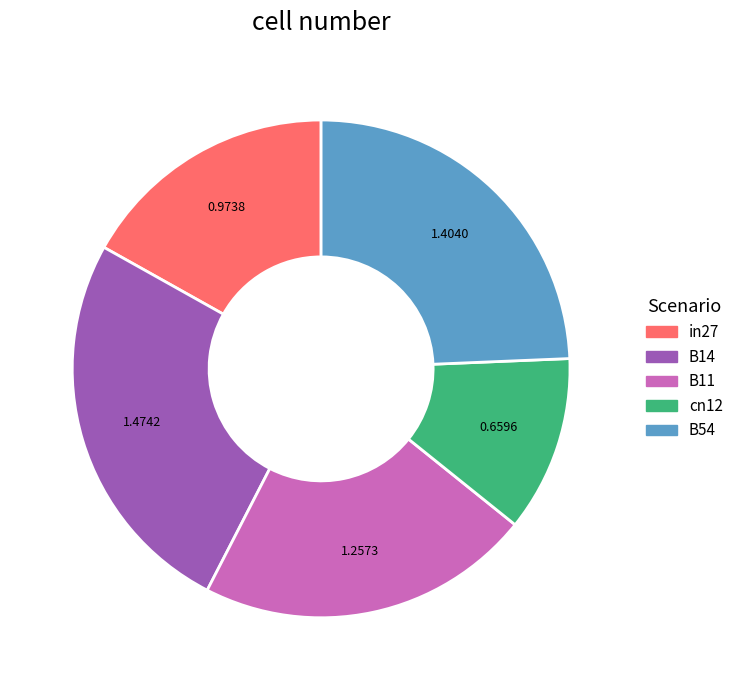

Approximately how many times larger is the value at B14 compared to B11?

1.2